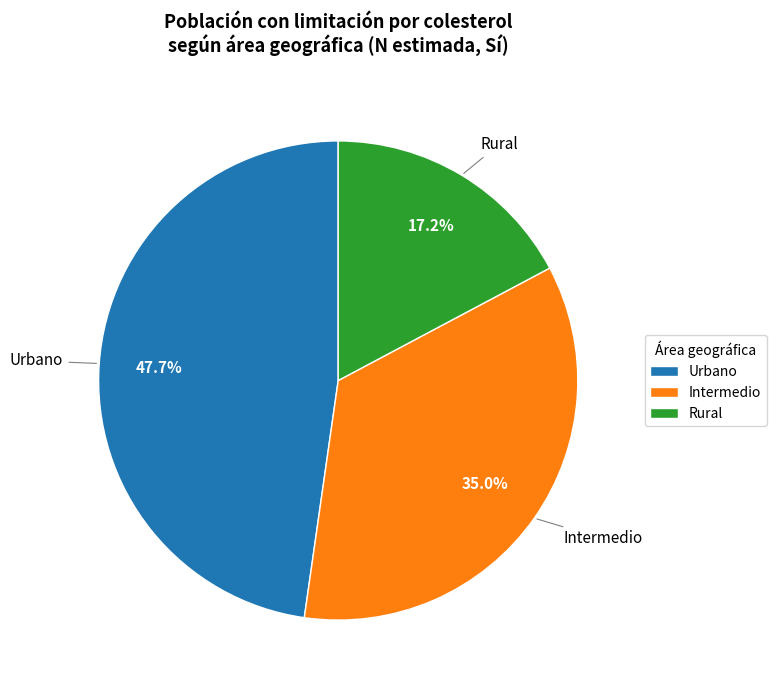

What portion of the pie excludes Intermedio?

65.0%